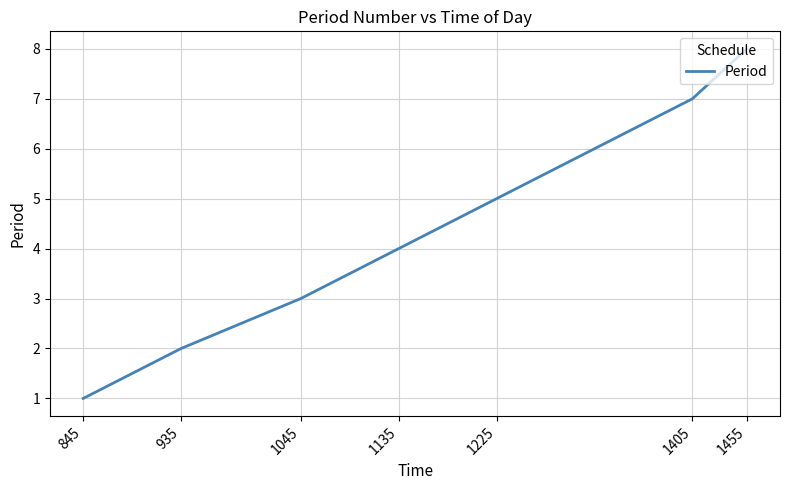

List the labels in order of value, largest first.

1455, 1405, 1225, 1135, 1045, 935, 845